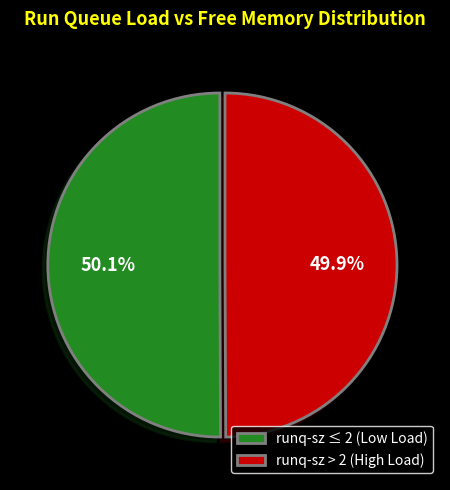

What is the ratio of the value at runq-sz ≤ 2 (Low Load) to the value at runq-sz > 2 (High Load)?

1.0